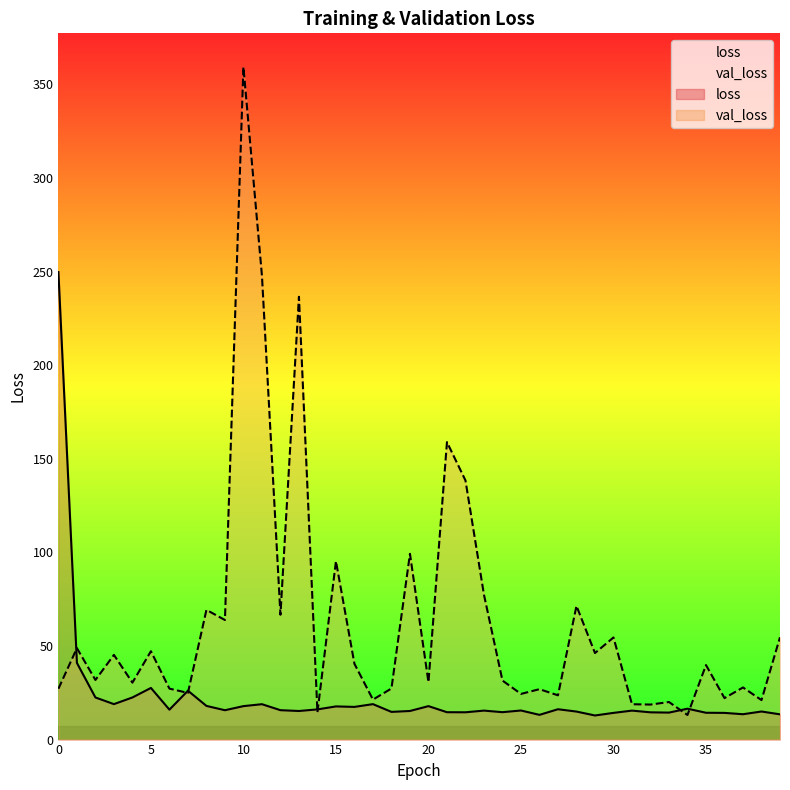

At which category does val_loss reach its first local valley?

2